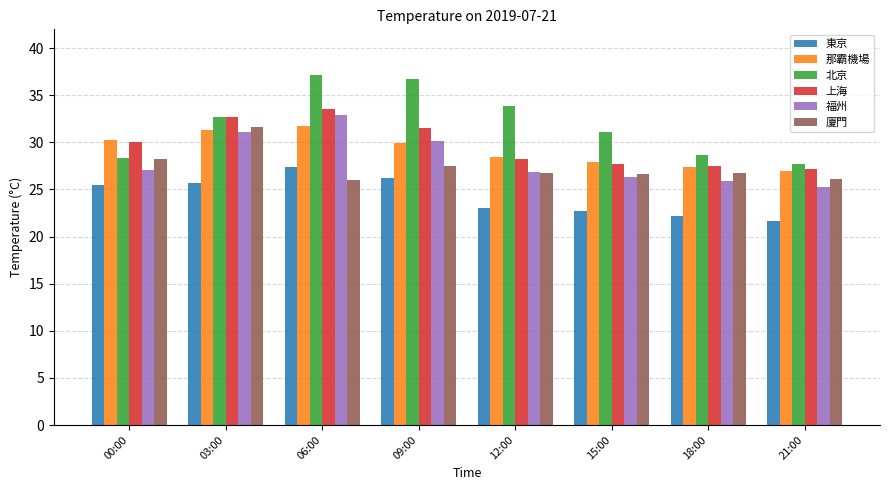

Count the number of data series in this chart.

6